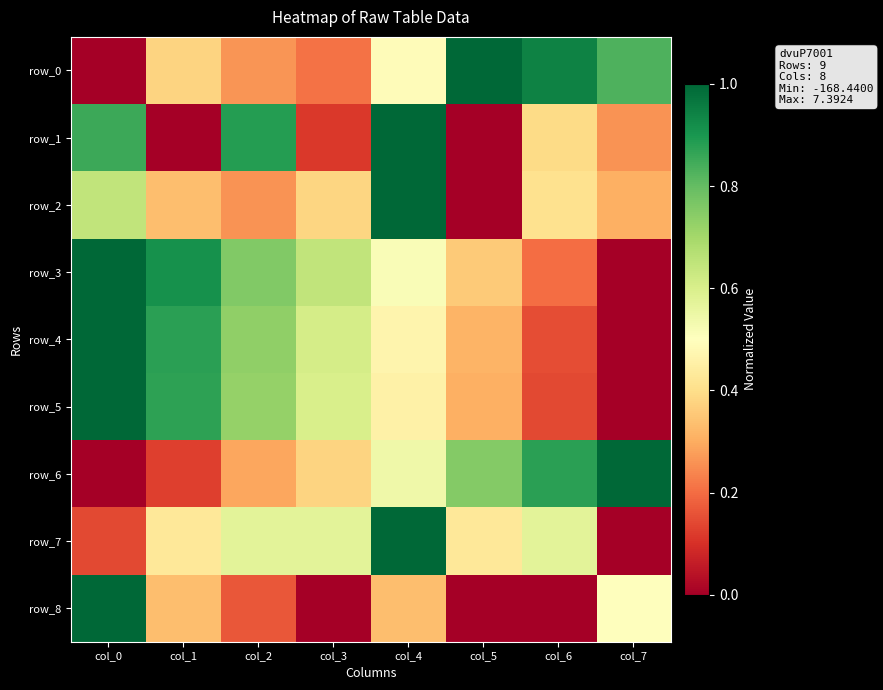

What is the approximate value of row_6 at col_2?

0.3